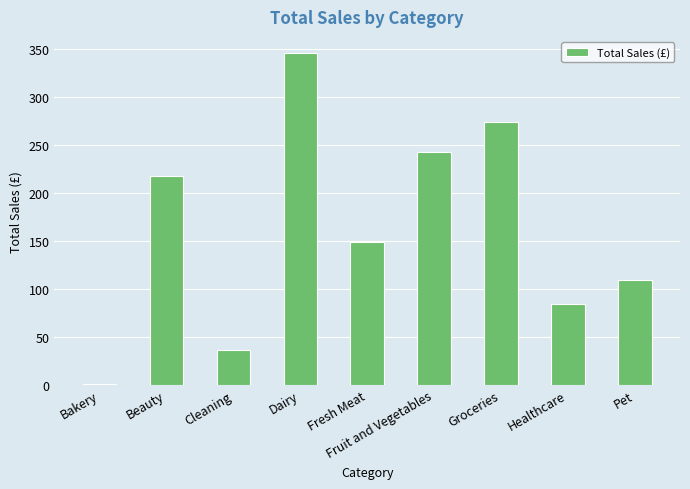

What is the sum of the values at Cleaning and Healthcare?

120.7